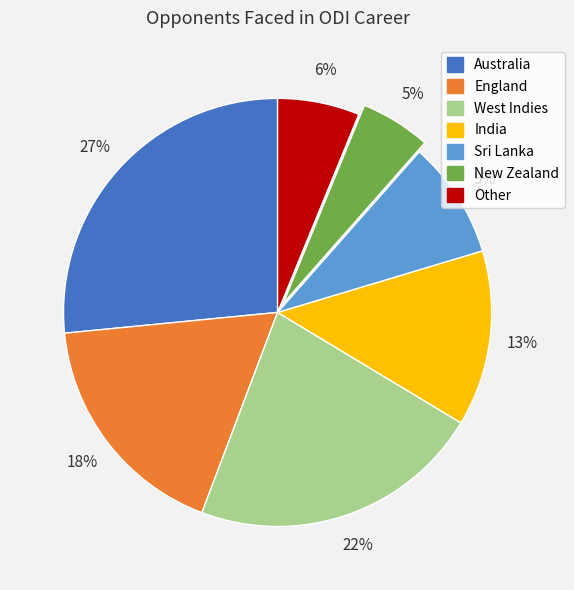

True or false: New Zealand accounts for 18% of the total.

False